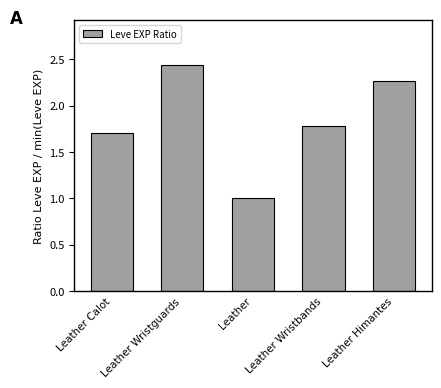

Rank the categories by value from highest to lowest.

Leather Wristguards, Leather Himantes, Leather Wristbands, Leather Calot, Leather